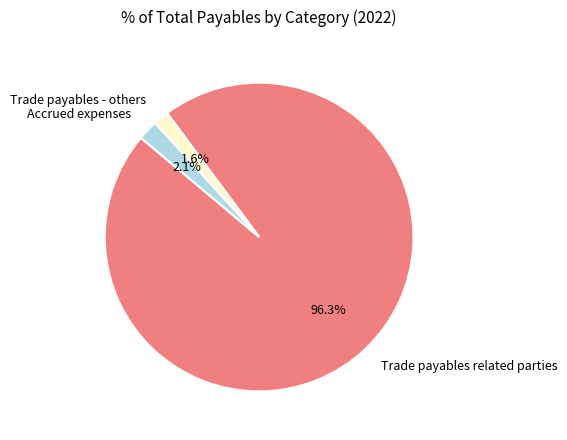

To the nearest percent, what is the average slice percentage?

33%